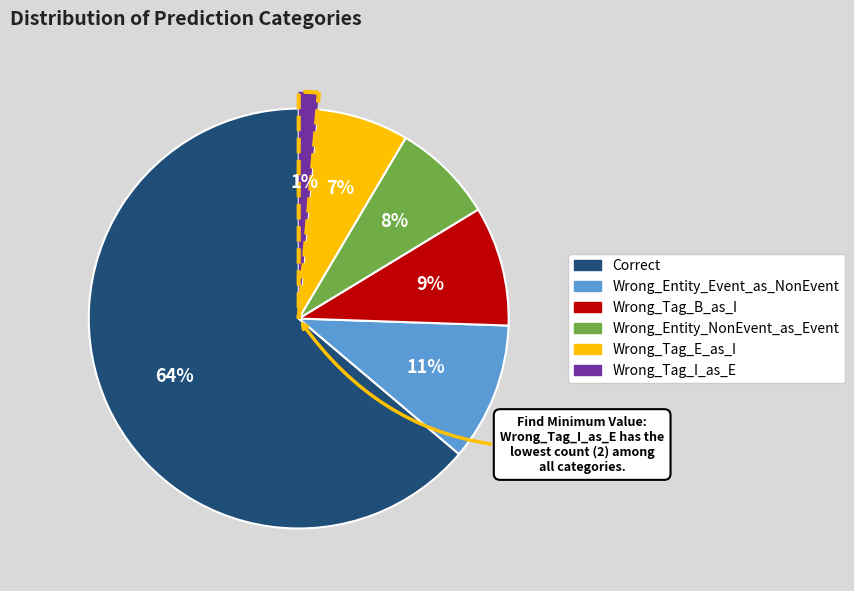

What percentage is NOT represented by Wrong_Tag_E_as_I?

92.9%